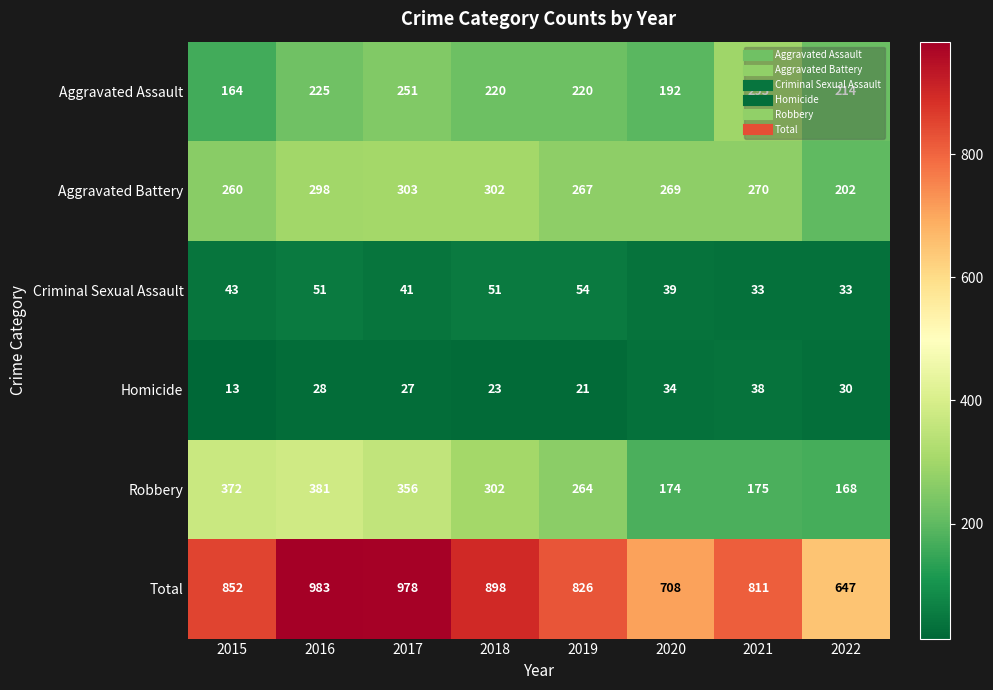

Which series has the widest spread of values?

Total